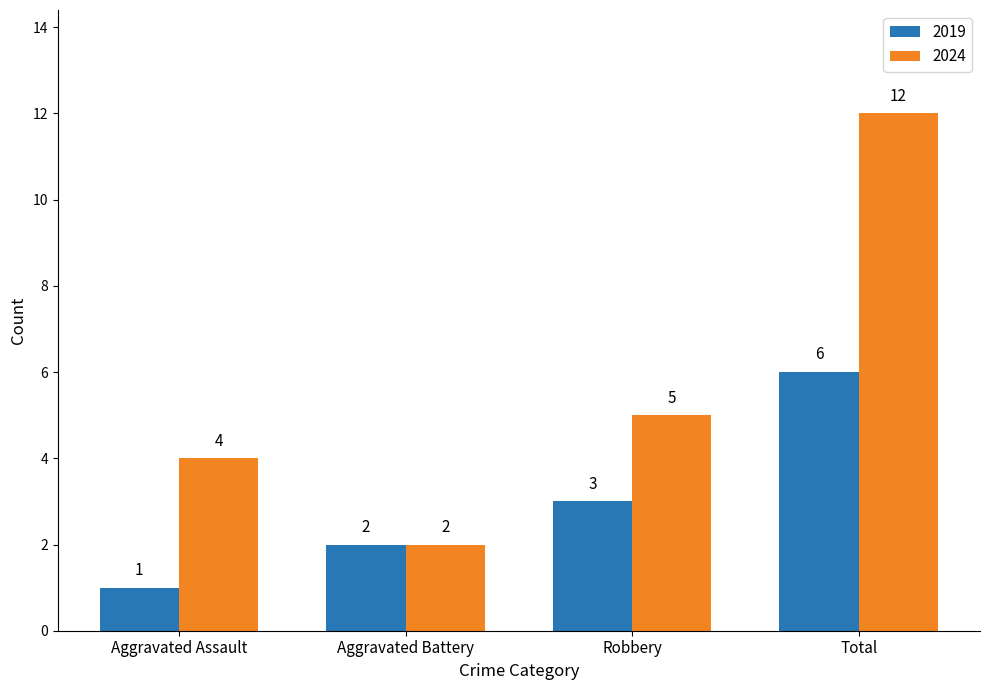

How many data points in 2024 are less than 5?

2